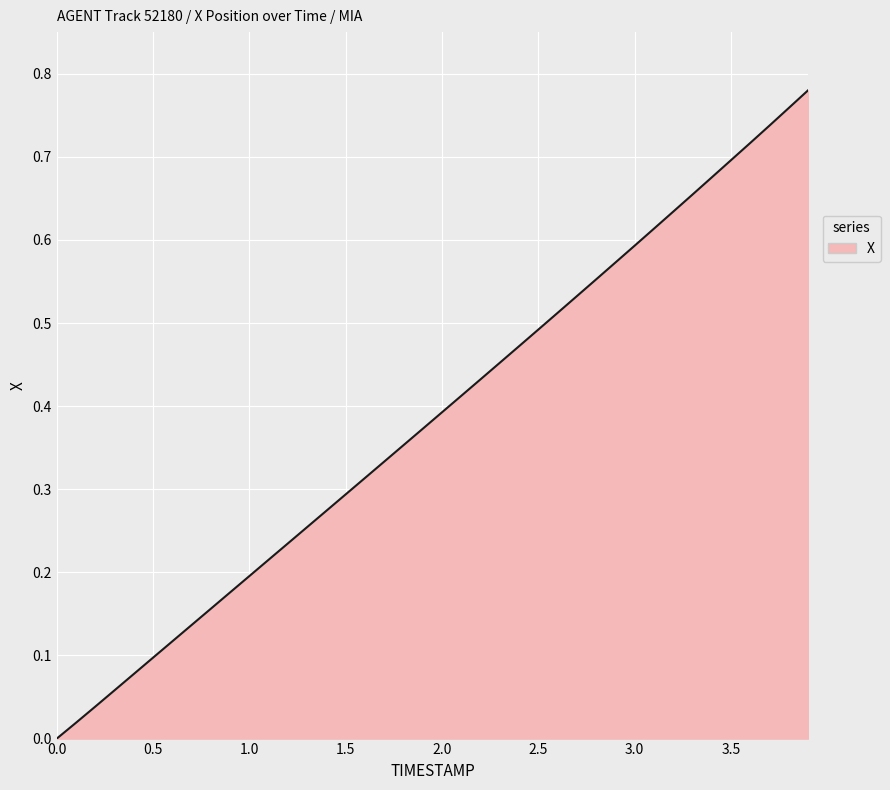

What is the label of the 21st point from the right?

1.9